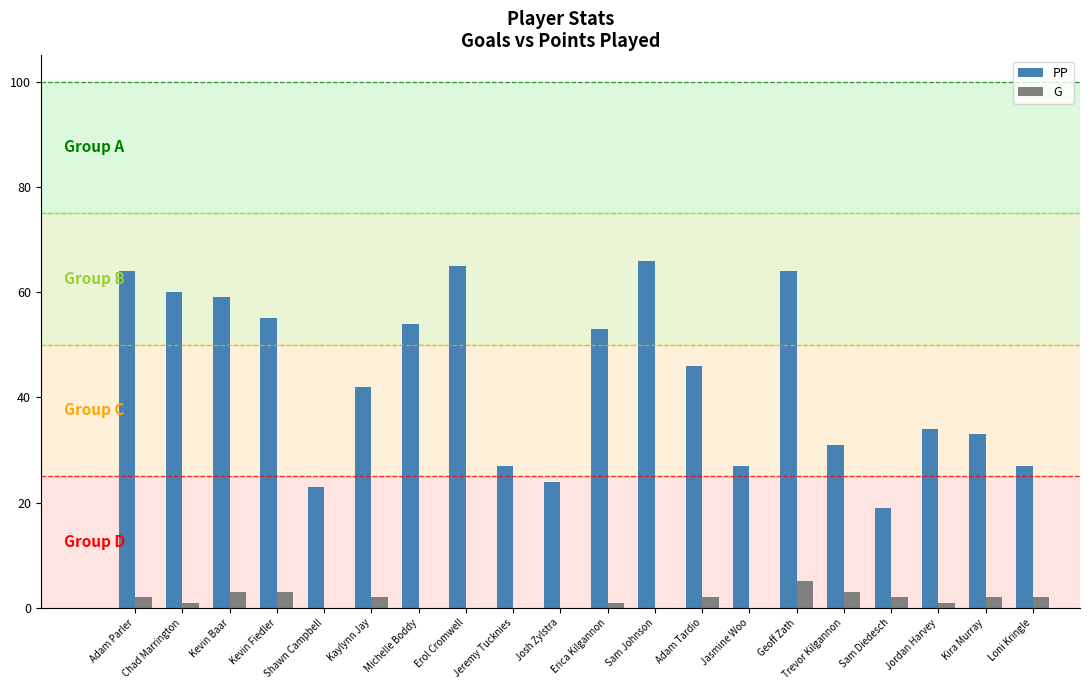

How many distinct data groups are displayed?

2